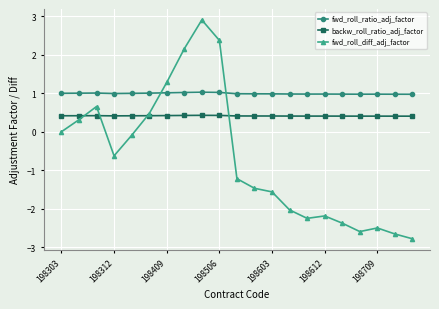

Which series has the largest range (max minus min)?

fwd_roll_diff_adj_factor